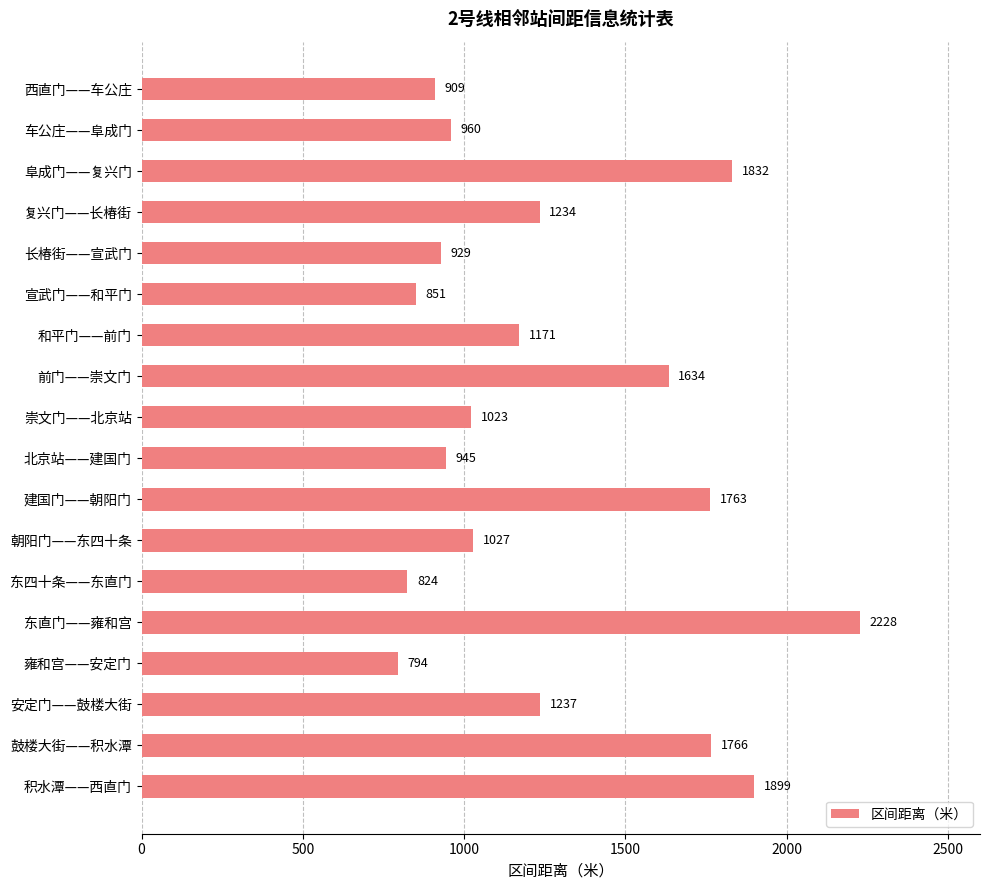

At which label is the value closest to 1511?

前门——崇文门